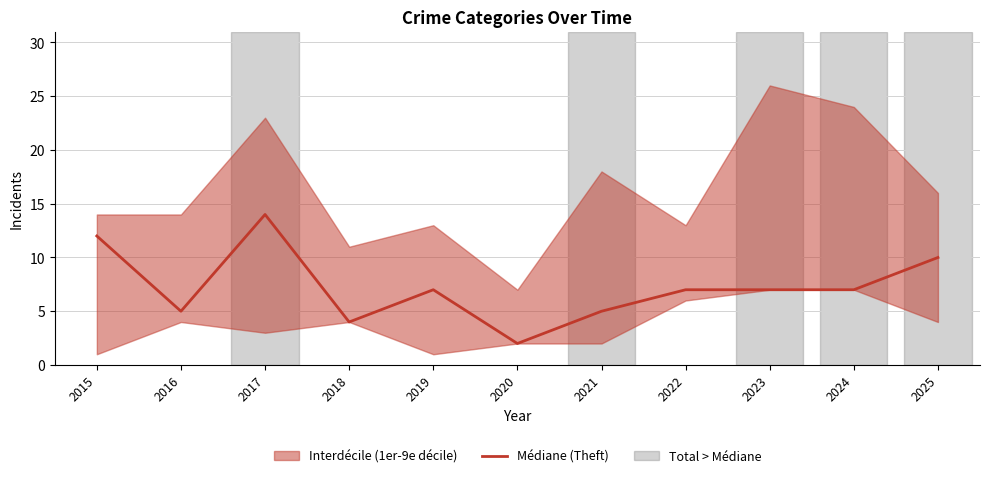

List the labels in order of value, largest first.

2017, 2015, 2025, 2019, 2022, 2023, 2024, 2016, 2021, 2018, 2020